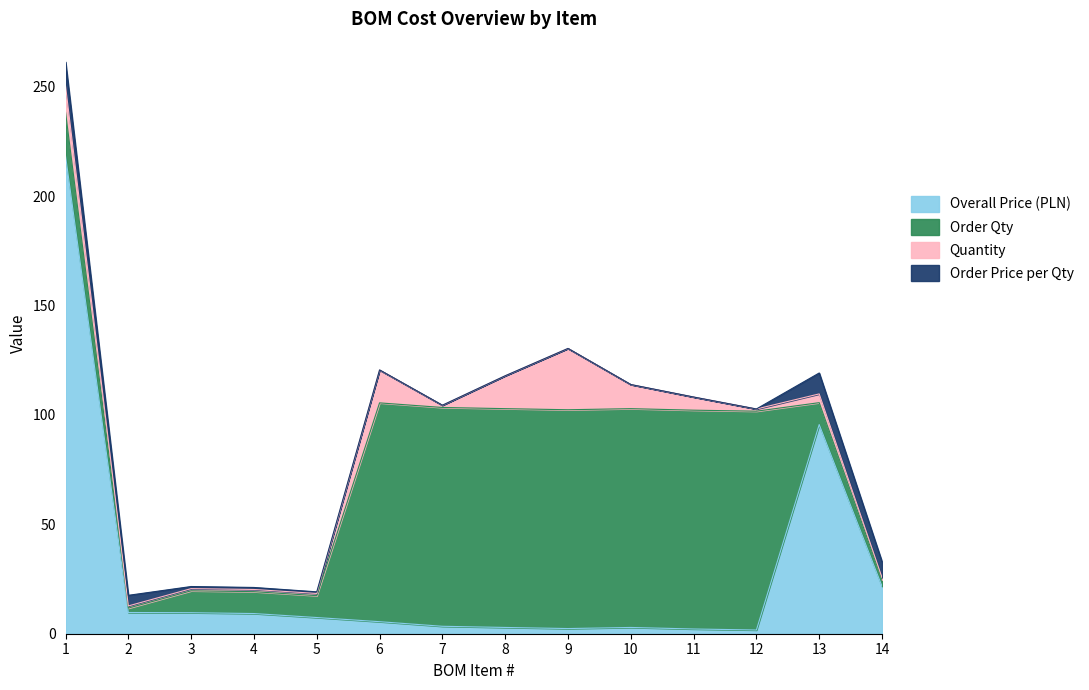

Where do Order Price per Qty and Quantity first cross each other?

1 and 2